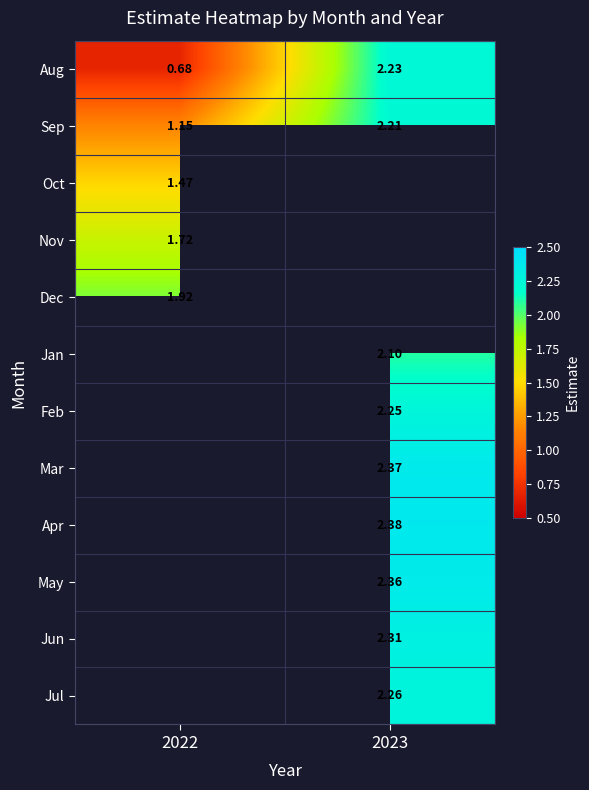

Where does the Jul series first go above 2?

2023